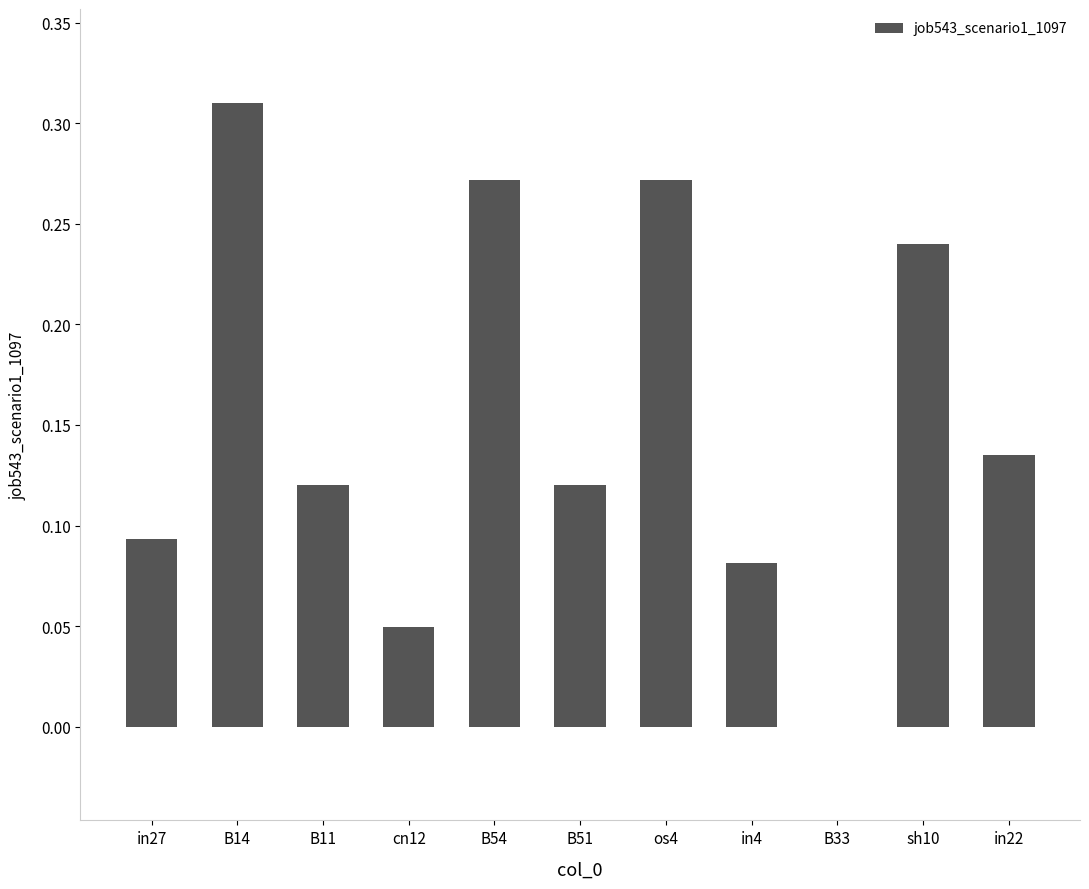

How many positive values are there?

10